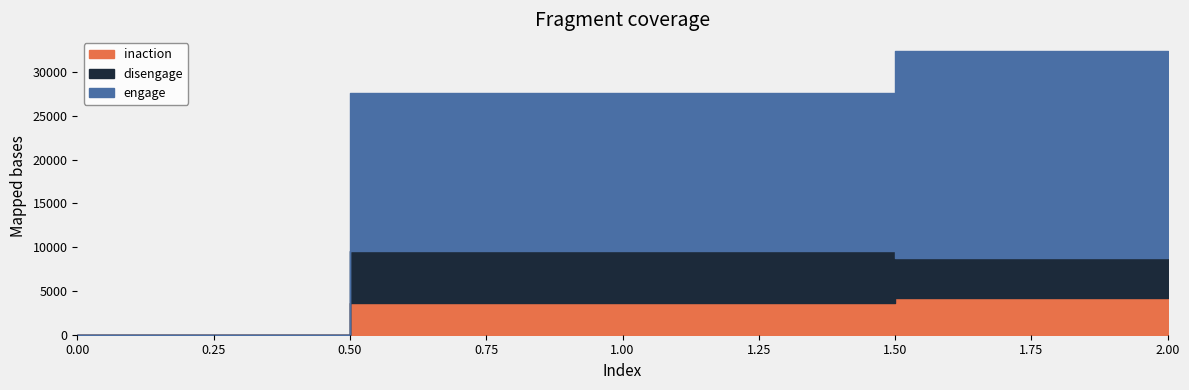

What is the difference between the second highest and minimum values in the disengage series?

4544